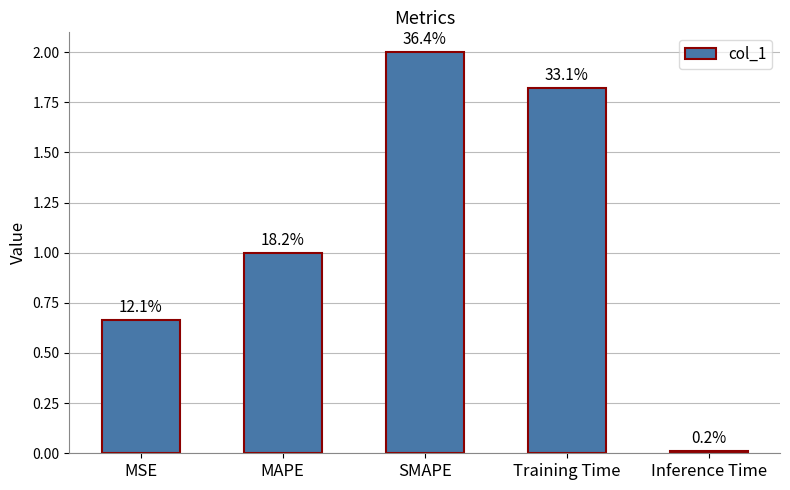

Reading left to right, list all the values displayed in this chart.

MSE=0.7	MAPE=1.0	SMAPE=2.0	Training Time=1.8	Inference Time=0.0